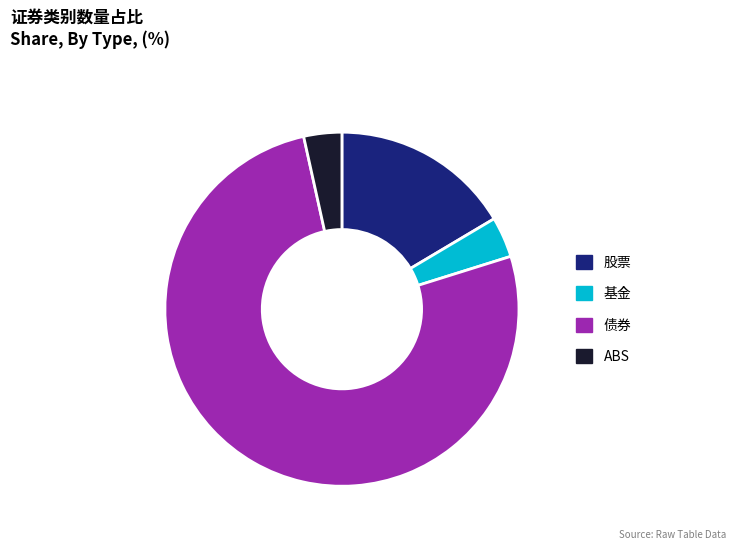

What is the majority slice?

债券